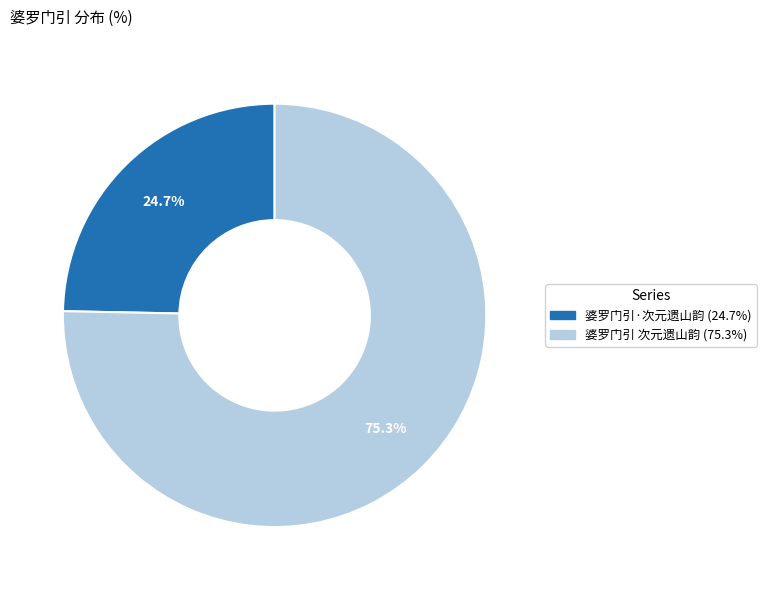

To the nearest percent, what portion does 婆罗门引 次元遗山韵 represent?

75%